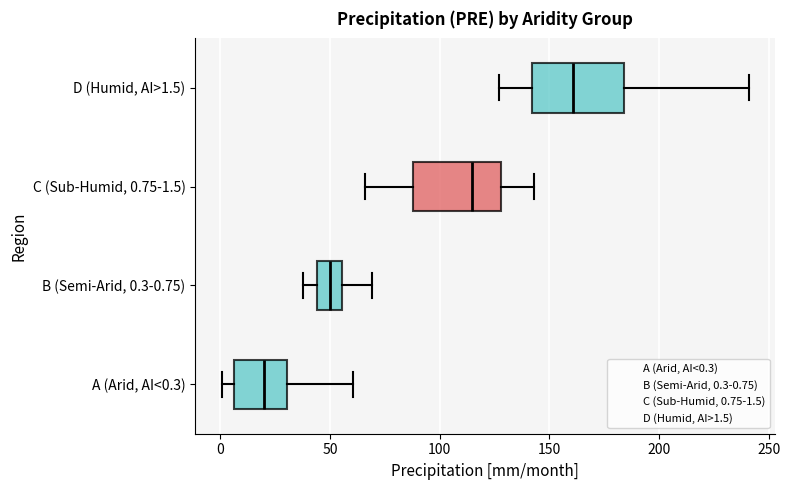

Reading bottom to top, transcribe this box plot: for each box, give where its median line is, the range the box spans, and where its two whiskers end, as read against the x-axis. The values are not printed on the chart, so give them approximately, as read against the axis.

A (Arid, AI<0.3): median 20, box 5 to 30, whiskers 0 to 60
B (Semi-Arid, 0.3-0.75): median 50, box 45 to 55, whiskers 40 to 70
C (Sub-Humid, 0.75-1.5): median 115, box 90 to 130, whiskers 65 to 145
D (Humid, AI>1.5): median 160, box 140 to 185, whiskers 125 to 240